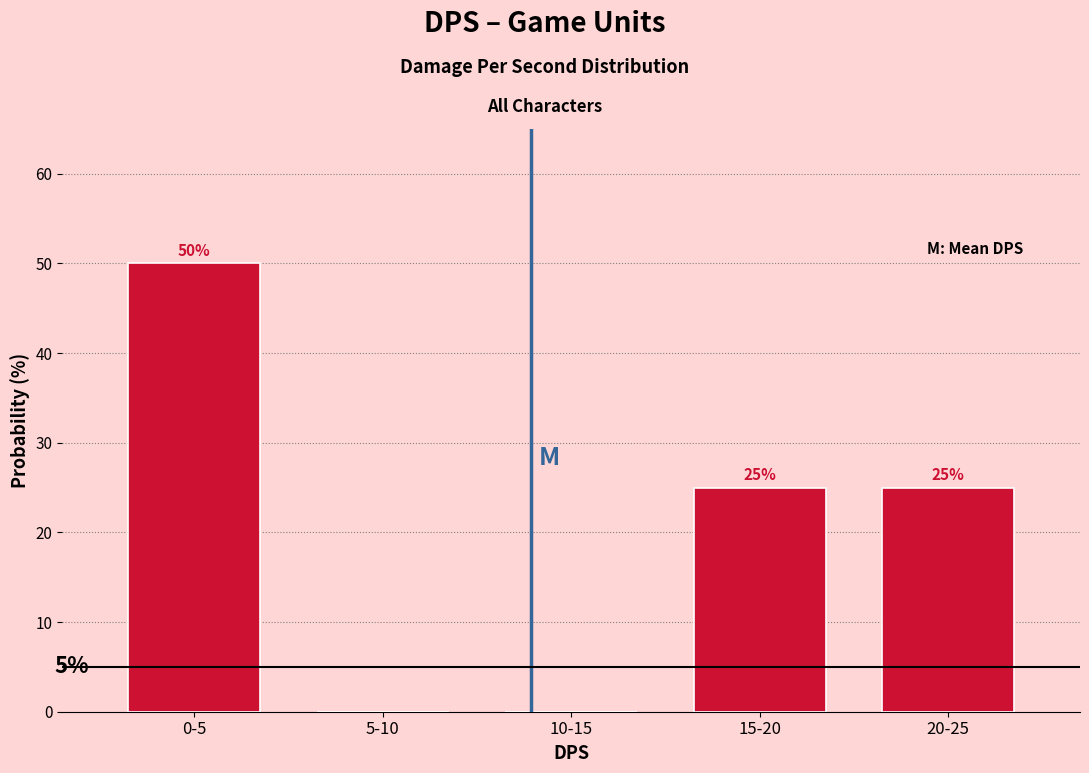

Reading left to right, transcribe all the data shown in this chart.

0-5=50	5-10=0	10-15=0	15-20=25	20-25=25